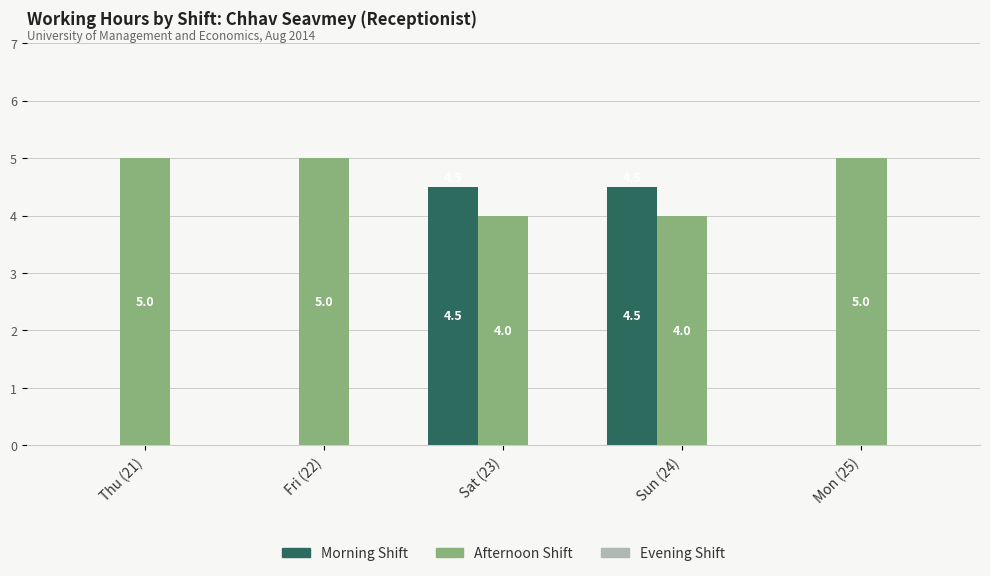

How many groups of bars are there?

5